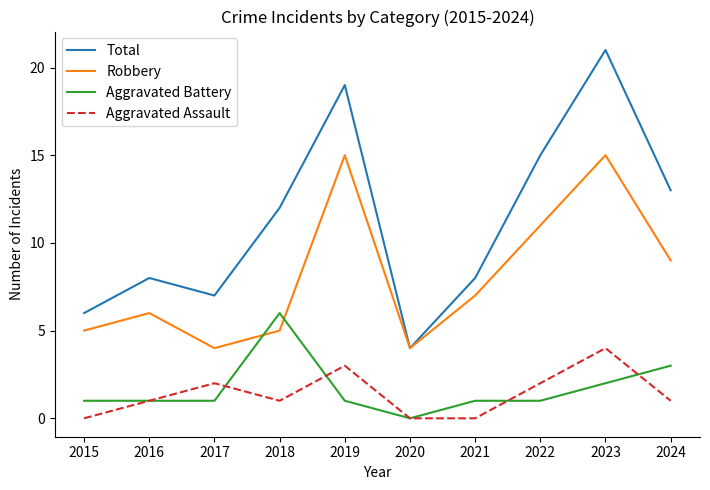

What is the approximate value of Aggravated Assault at 2022?

2